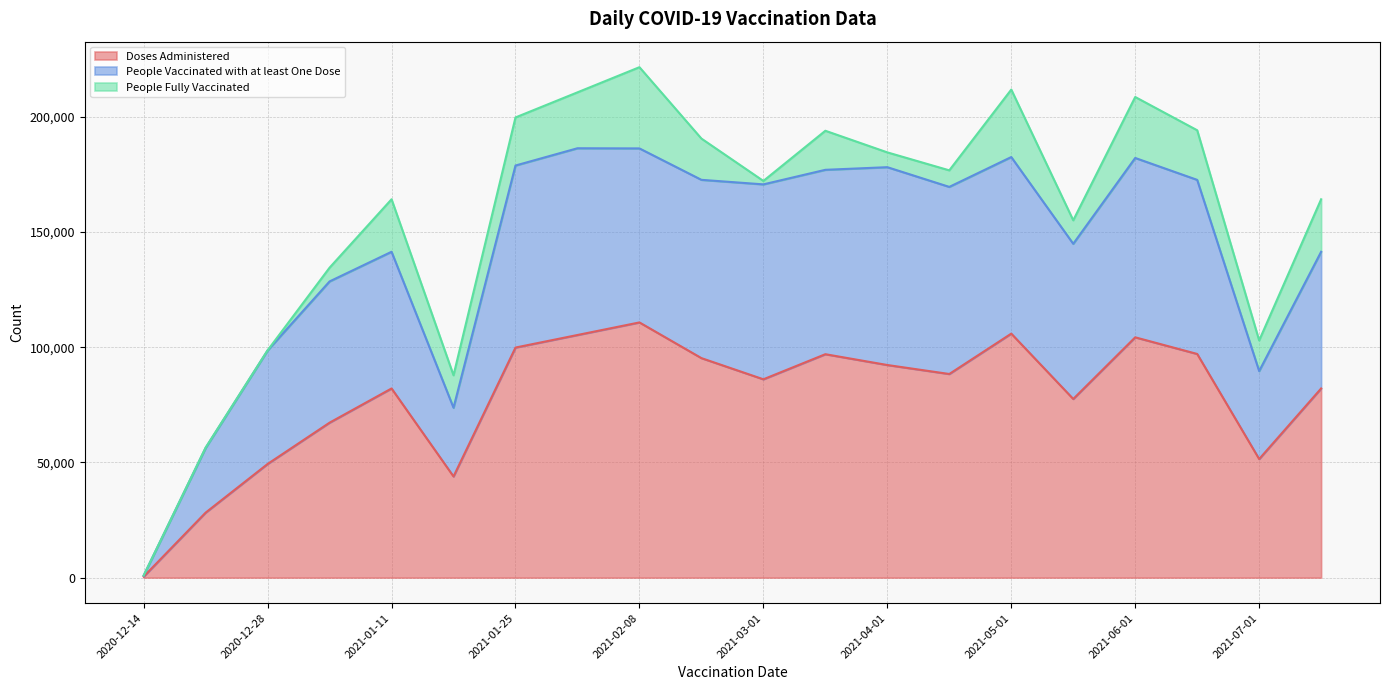

What position from the left is 2021-01-18?

6